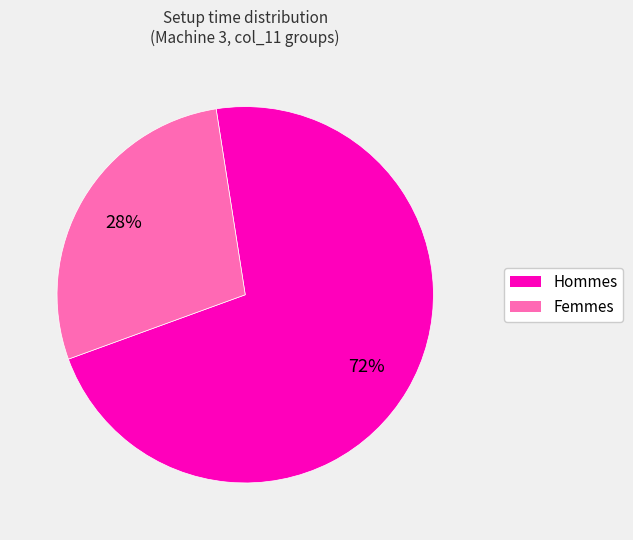

Is the sum of Femmes and Hommes greater than half?

Yes